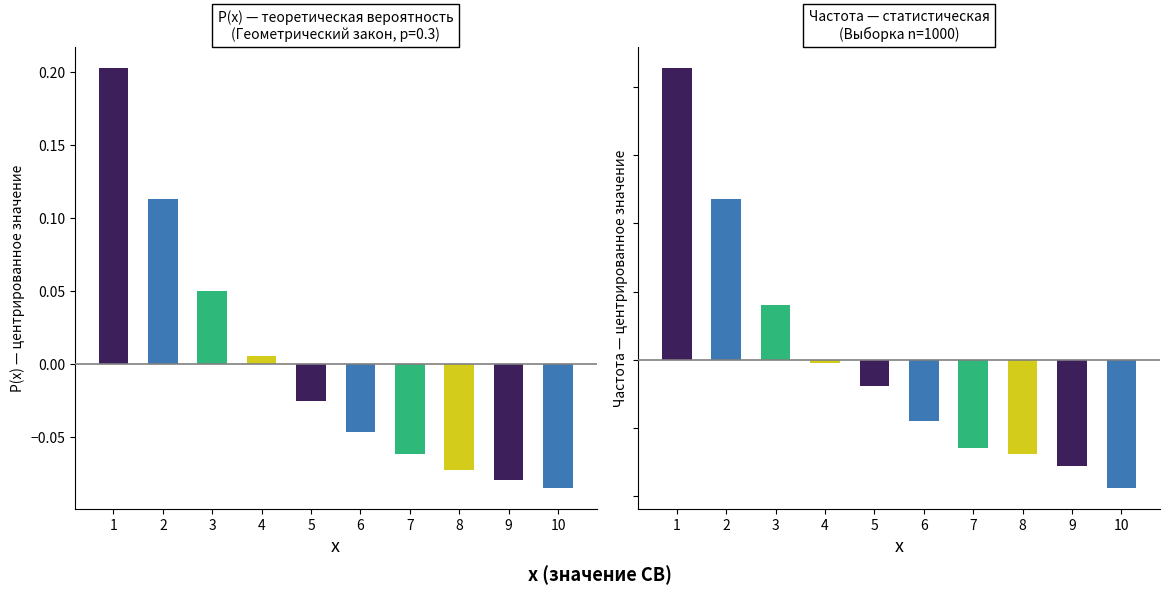

Rank the series at 3 from lowest to highest value.

Частота, P(x)